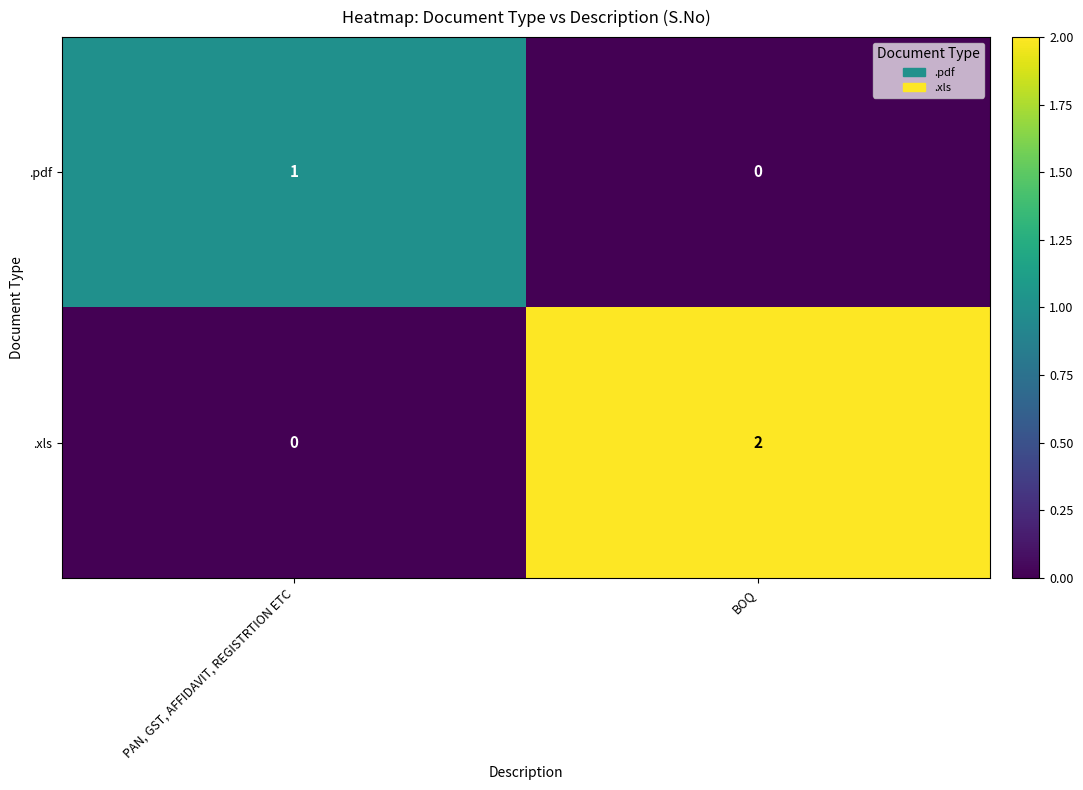

How many categories are shown in the chart?

2